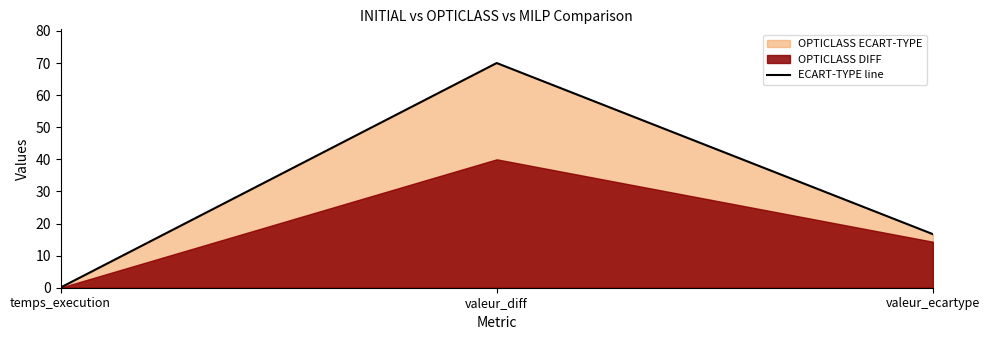

Which has a higher value, valeur_ecartype or temps_execution?

valeur_ecartype